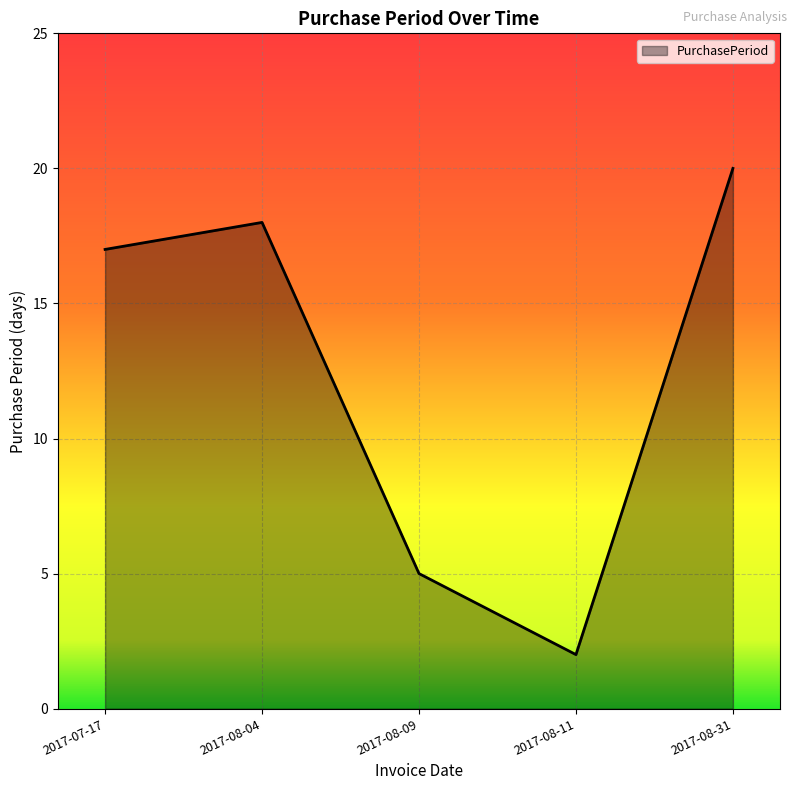

Reading left to right, transcribe all the data shown in this chart.

17	18	5	2	20